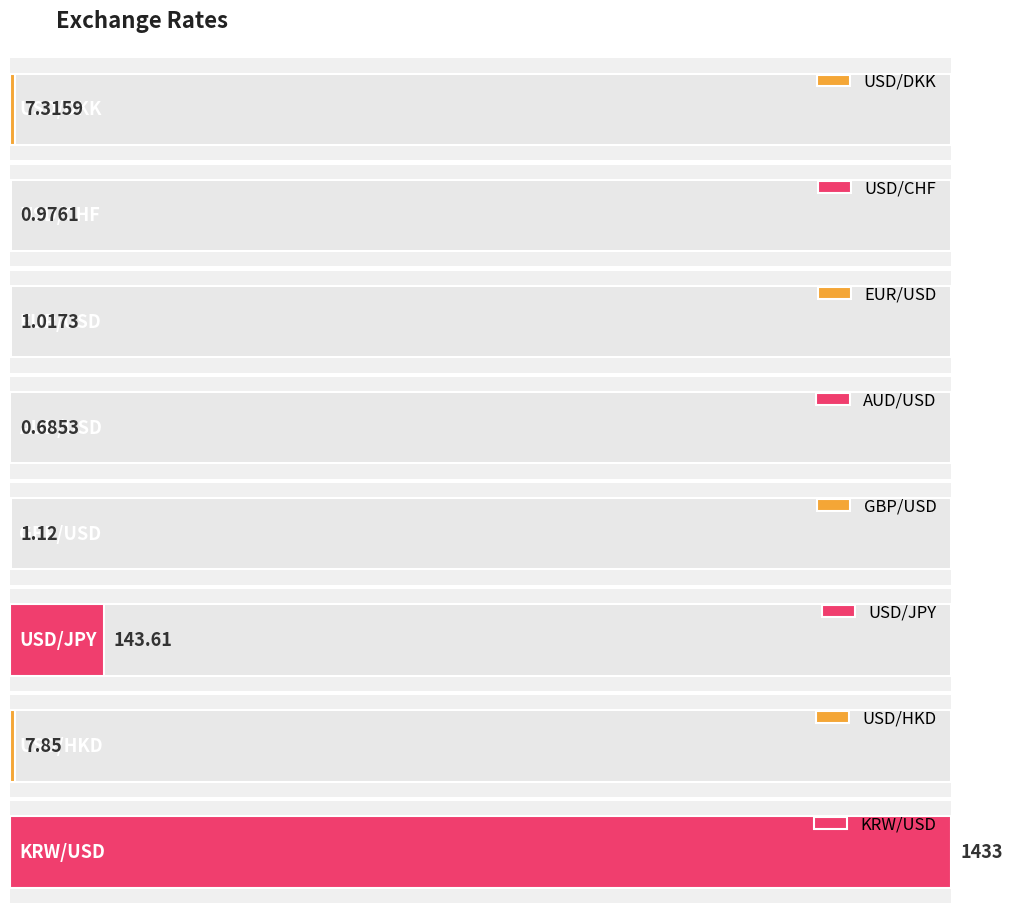

What is the value of the 7th bar from the left?

7.8